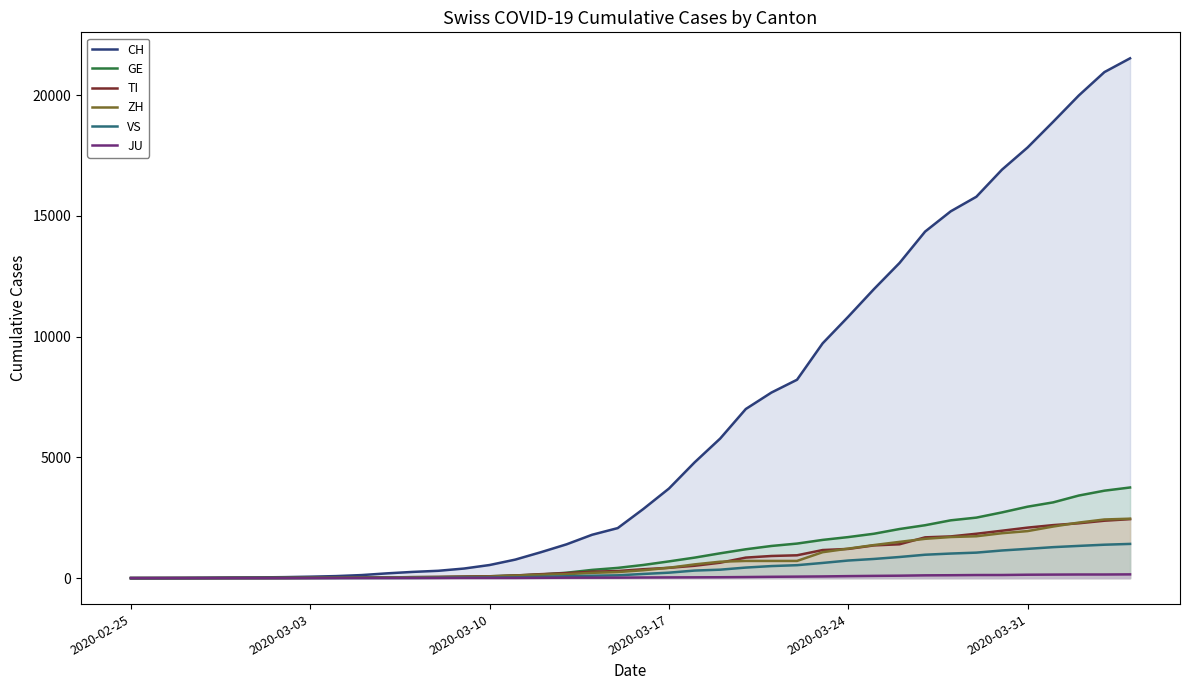

True or false: VS has more than 2 points higher than both neighbors.

False